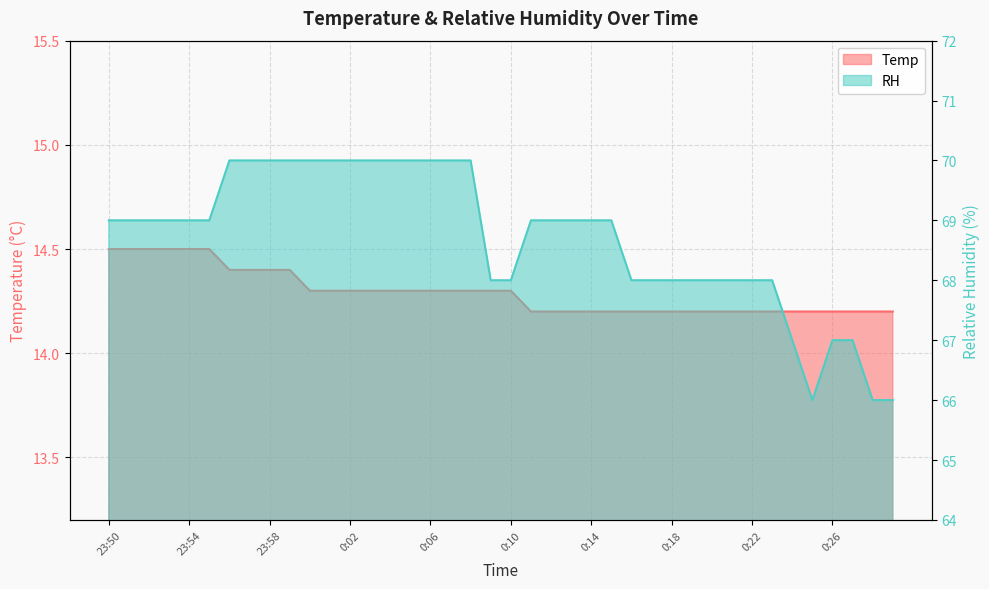

The RH series shows 70.0 at 0:04. True or false?

True